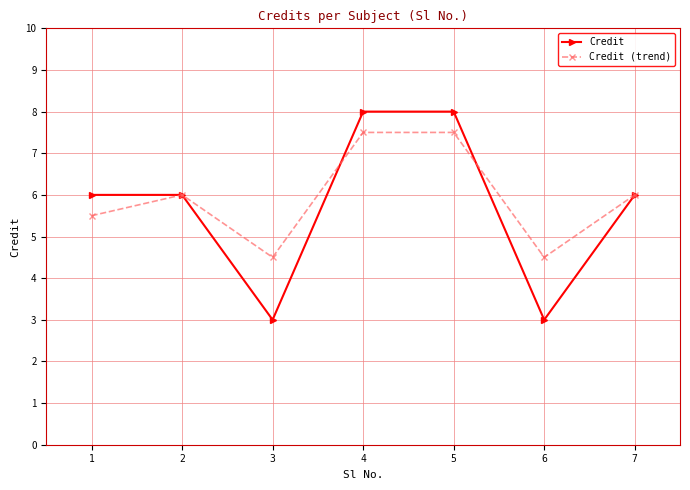

How many Credit (trend) values are between 4 and 7?

5